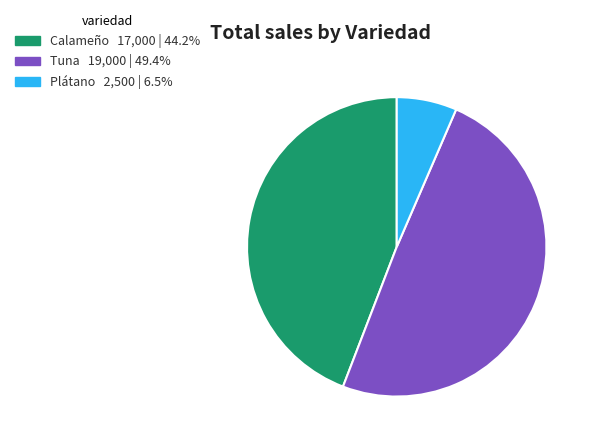

Is there a majority slice in this chart?

No